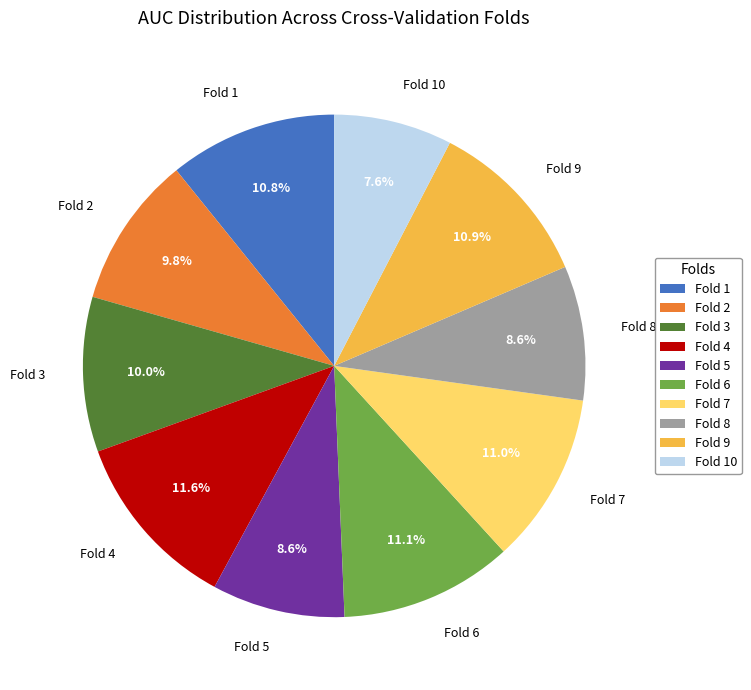

Between Fold 2 and Fold 6, which is larger?

Fold 6